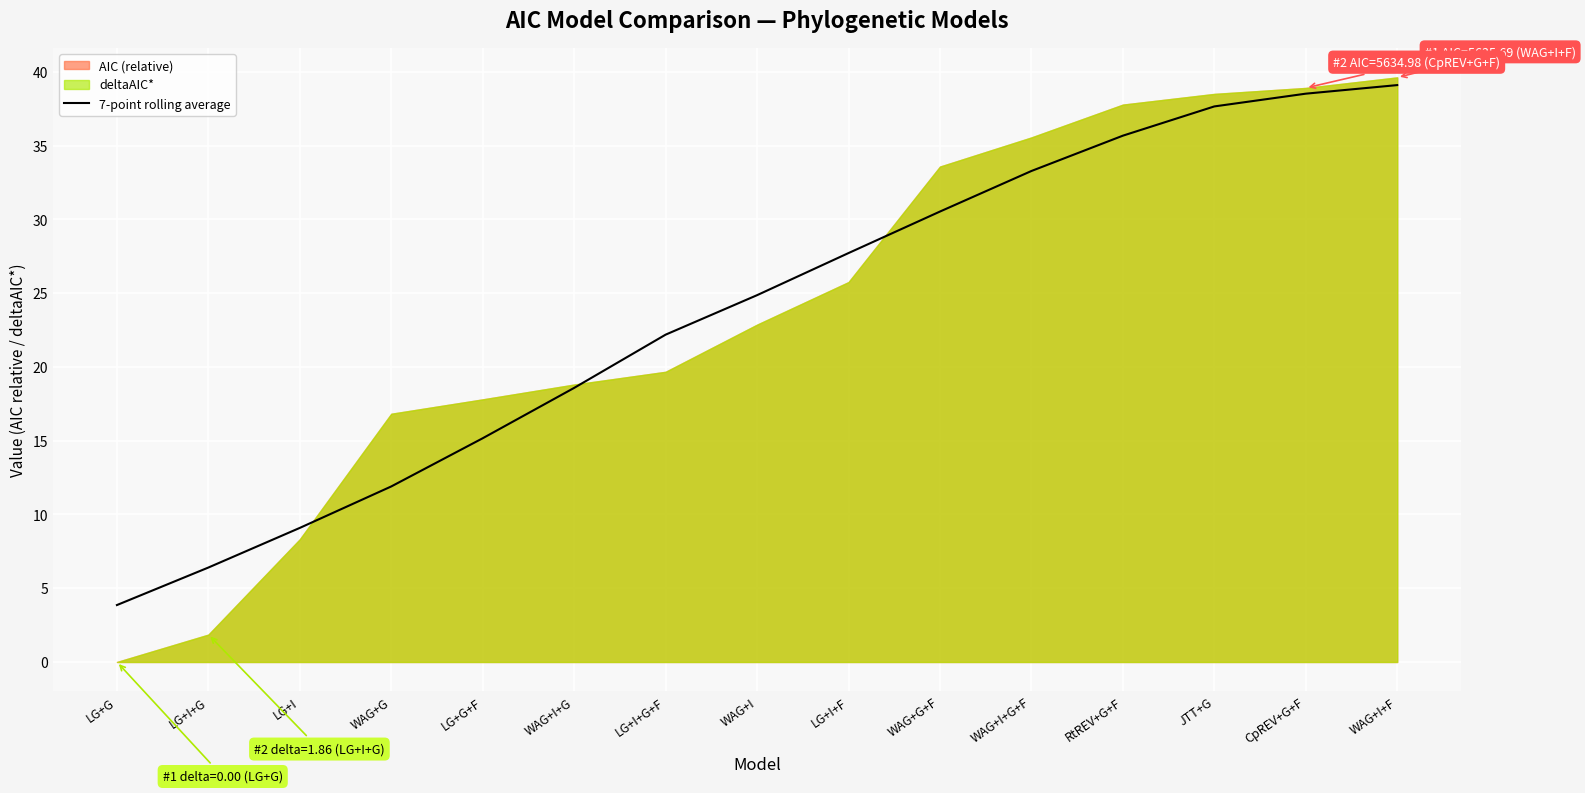

Is it true that 7-point rolling average equals 9.1 at LG+I?

True